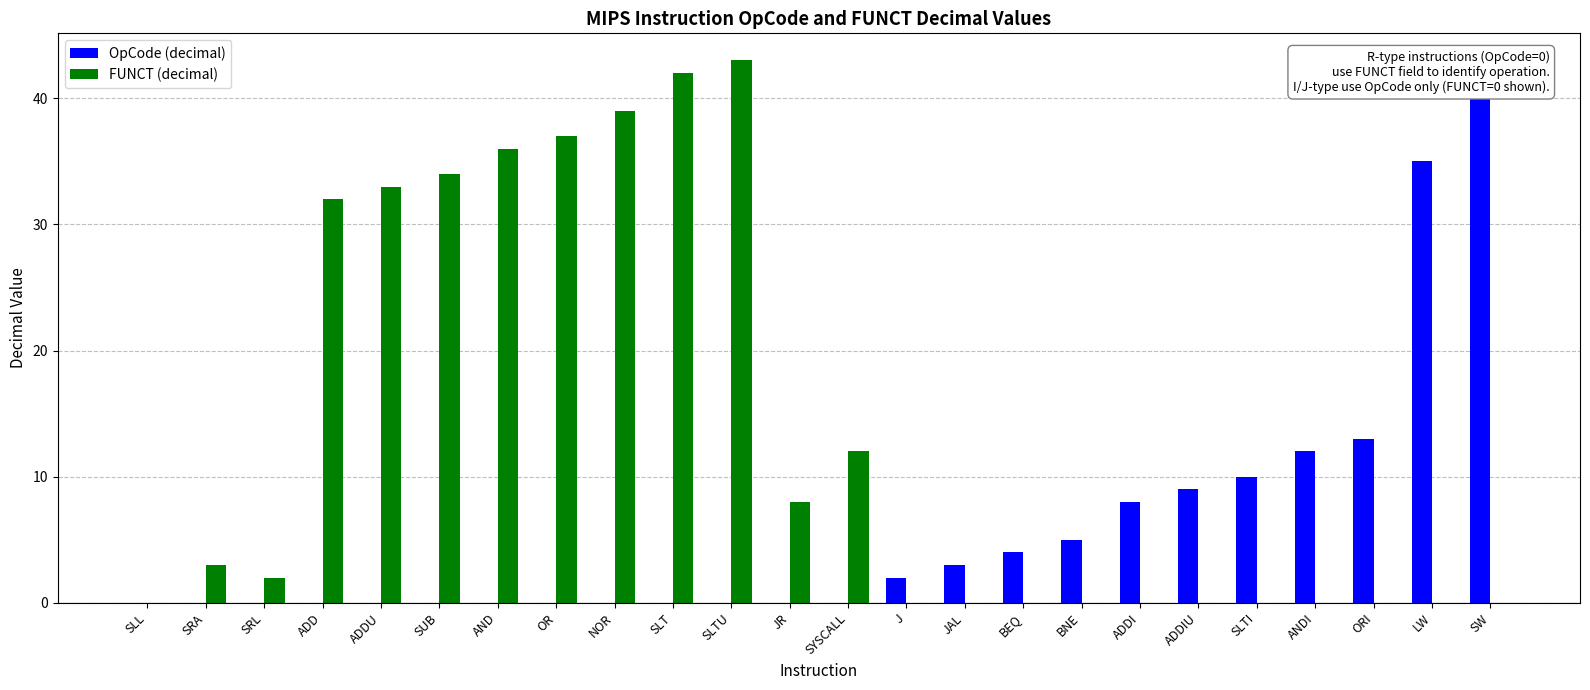

Which category has the lowest value in the FUNCT (decimal) series?

SLL